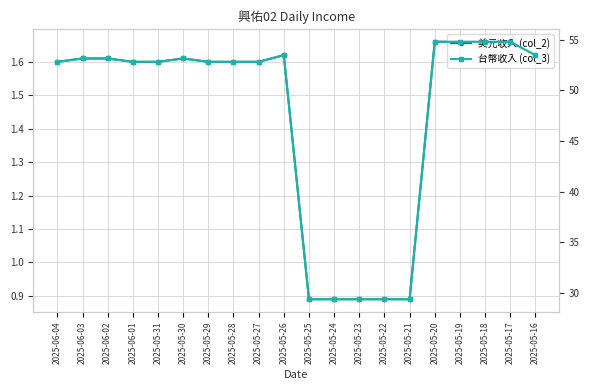

True or false: 台幣收入 (col_3) and 美元收入 (col_2) cross at least once.

False